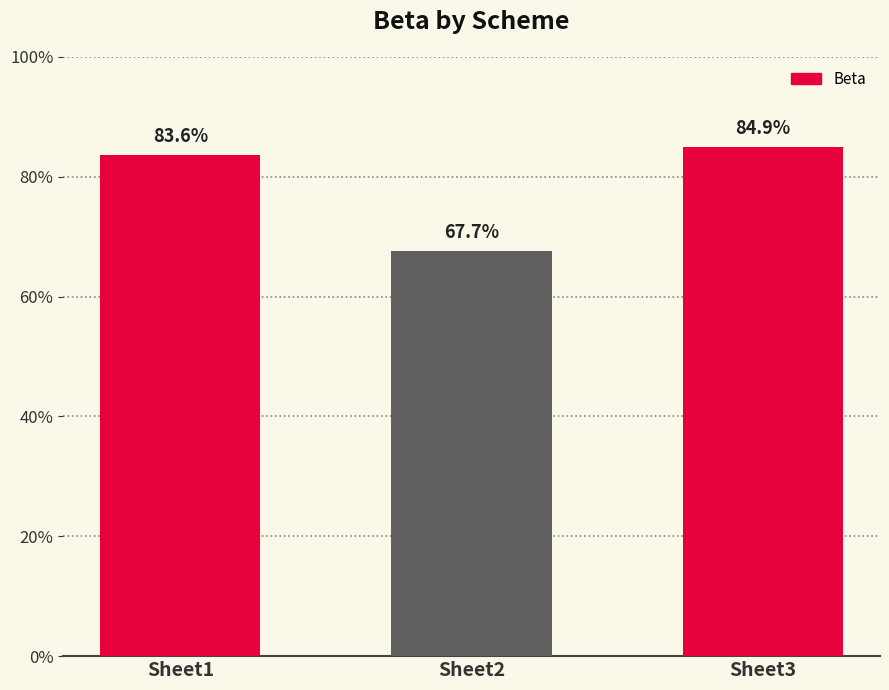

Reading left to right, transcribe all the data shown in this chart.

0.8	0.7	0.8